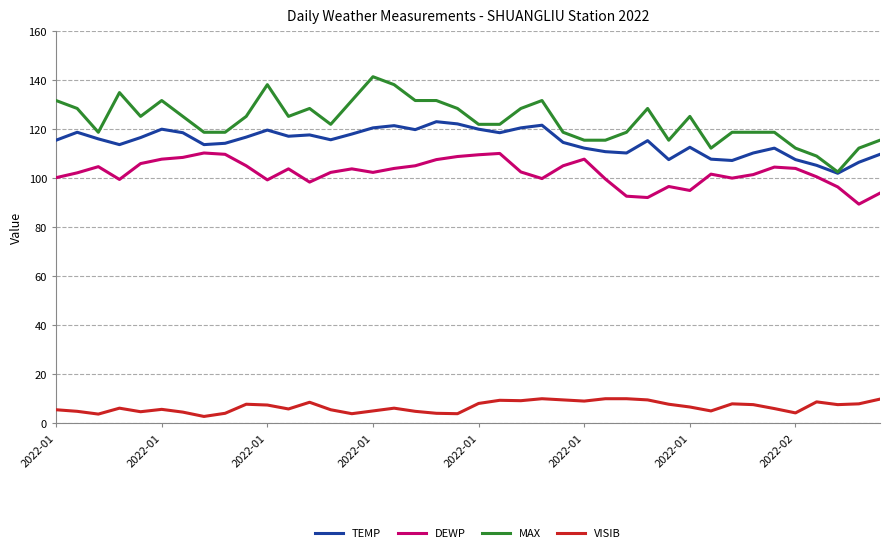

What is the maximum value for VISIB?

10.0